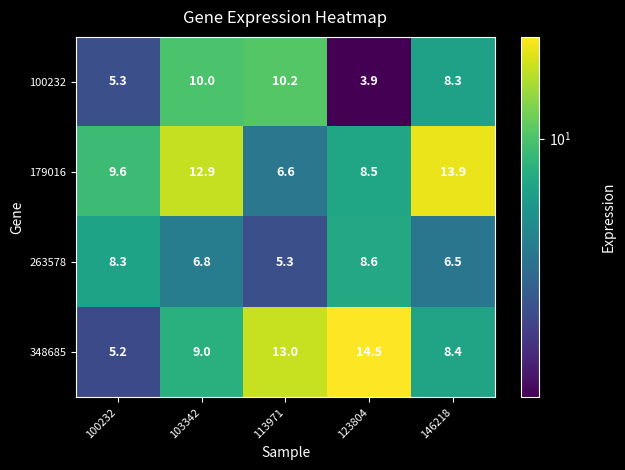

What is the maximum value for 263578?

8.6